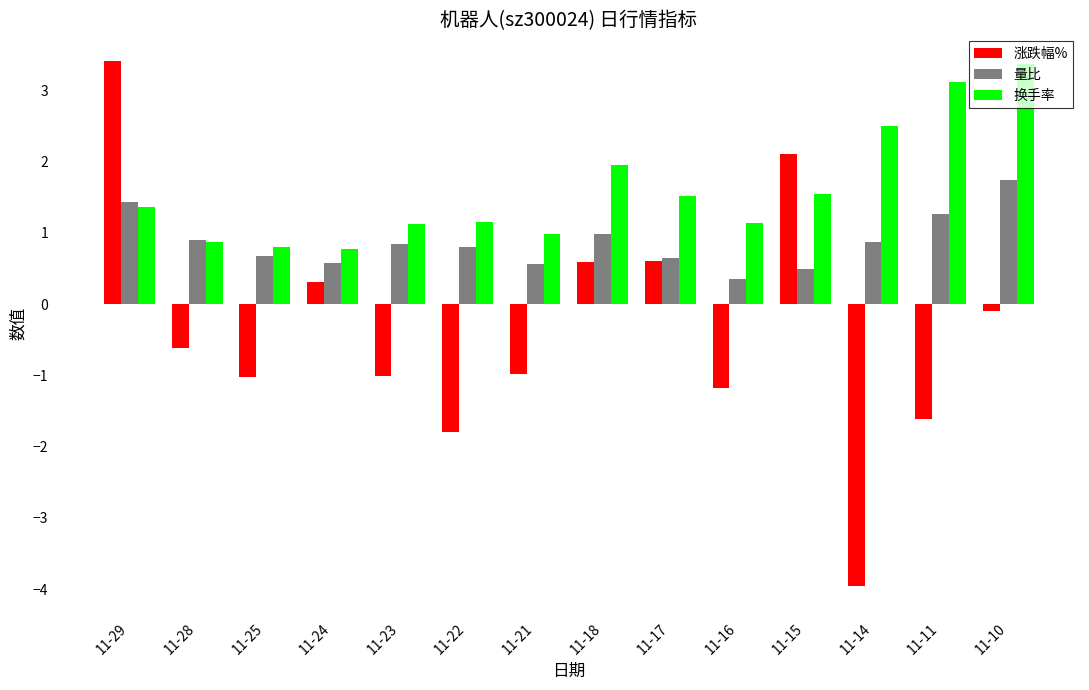

At how many categories does at least one series exceed 2?

5